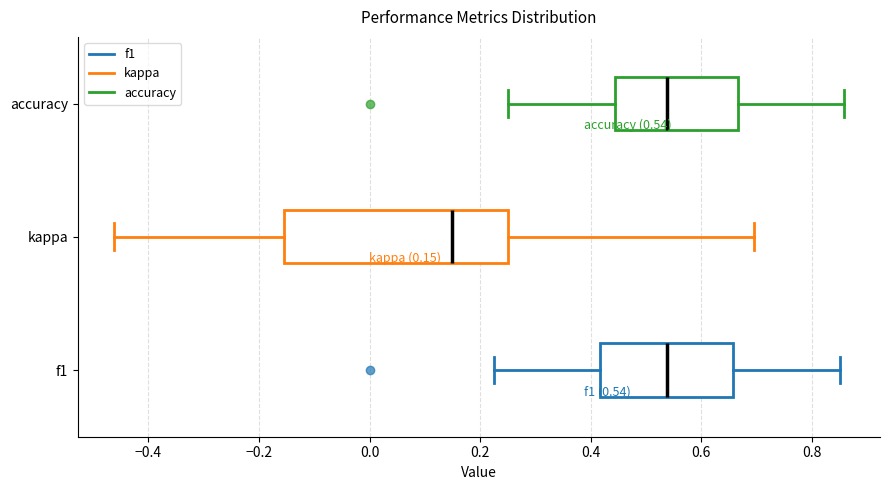

Comparing the boxes themselves (not the whiskers), which one is the widest?

kappa